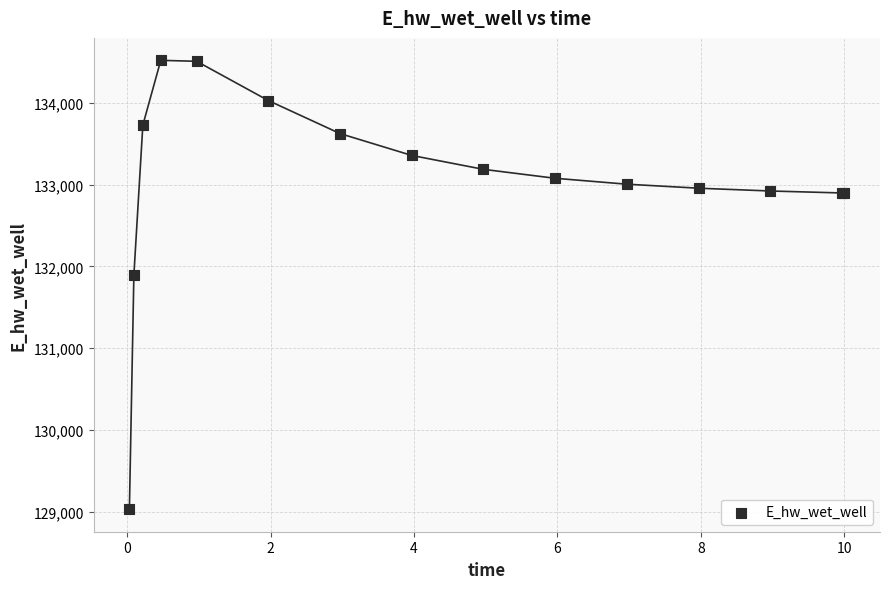

What Y value in the scatter plot is closest to 131775?

131894.1